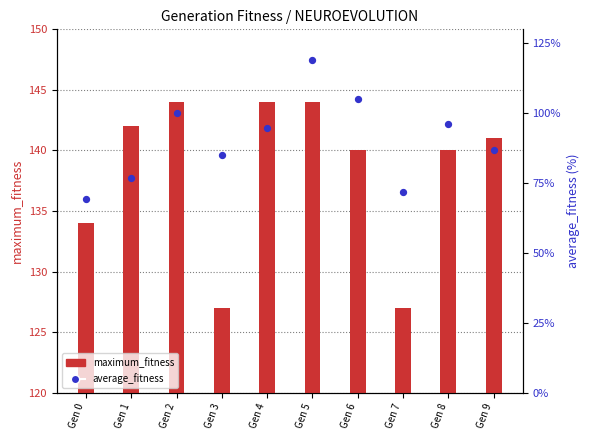

What are all the series names shown in the legend?

maximum_fitness, average_fitness